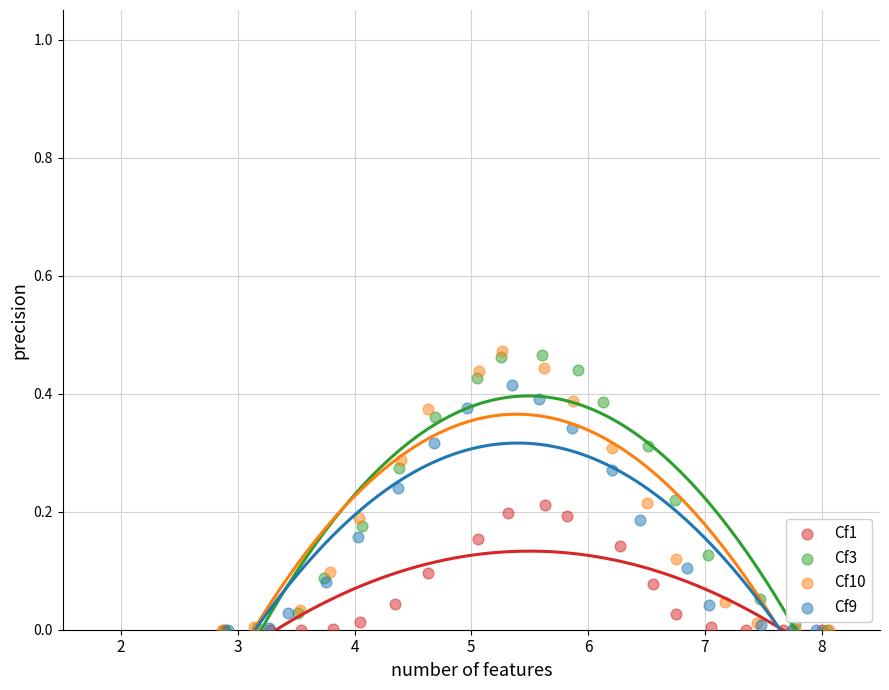

What are all the series names shown in the legend?

Cf1, Cf3, Cf10, Cf9